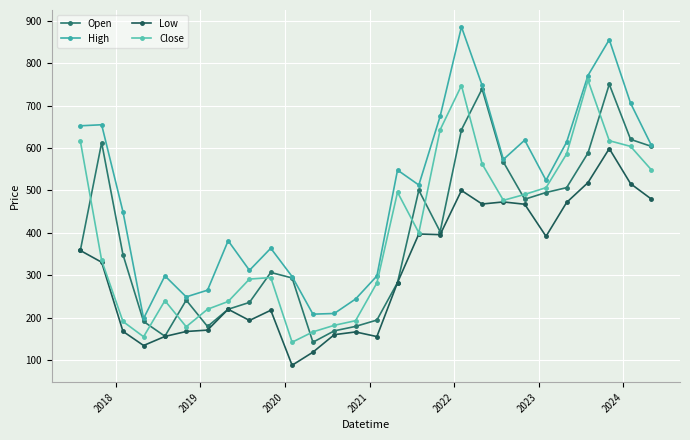

Is this an area chart (filled region under the line)?

No